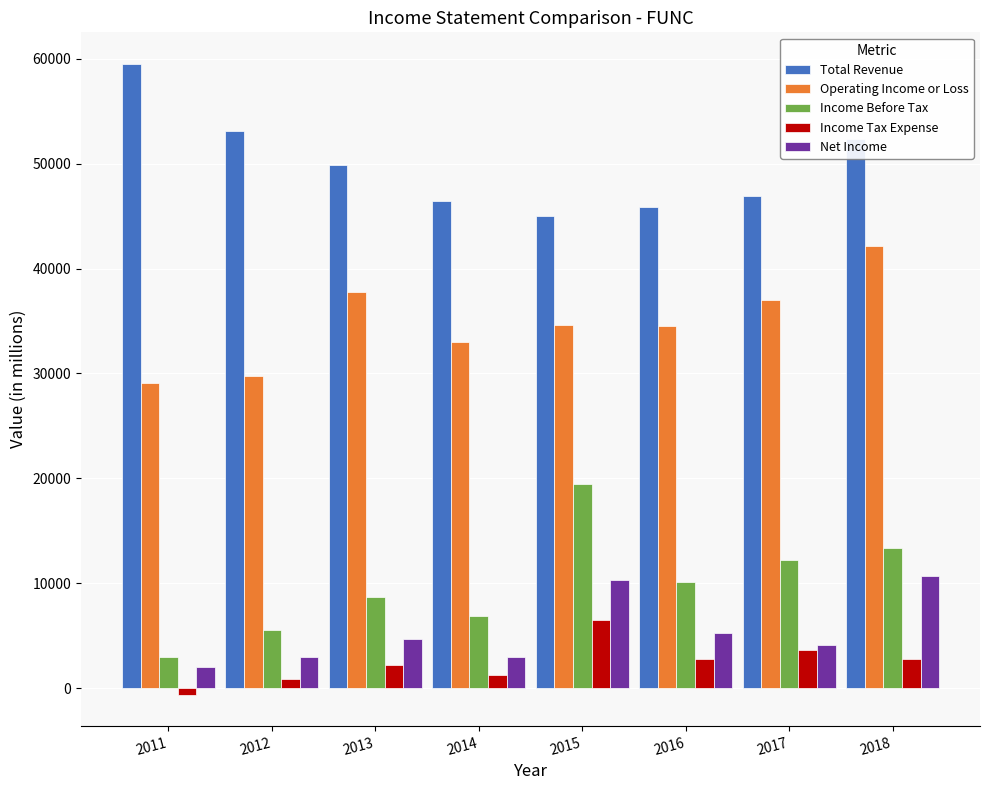

Rank the series by their maximum value, from highest to lowest.

Total Revenue, Operating Income or Loss, Income Before Tax, Net Income, Income Tax Expense